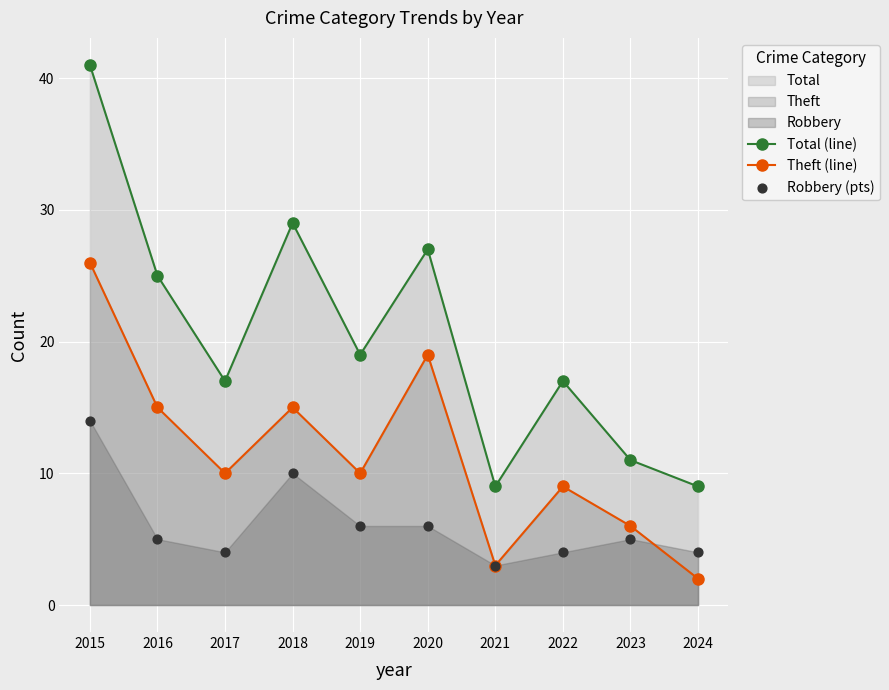

Which series reaches the minimum Y coordinate?

Theft (line)